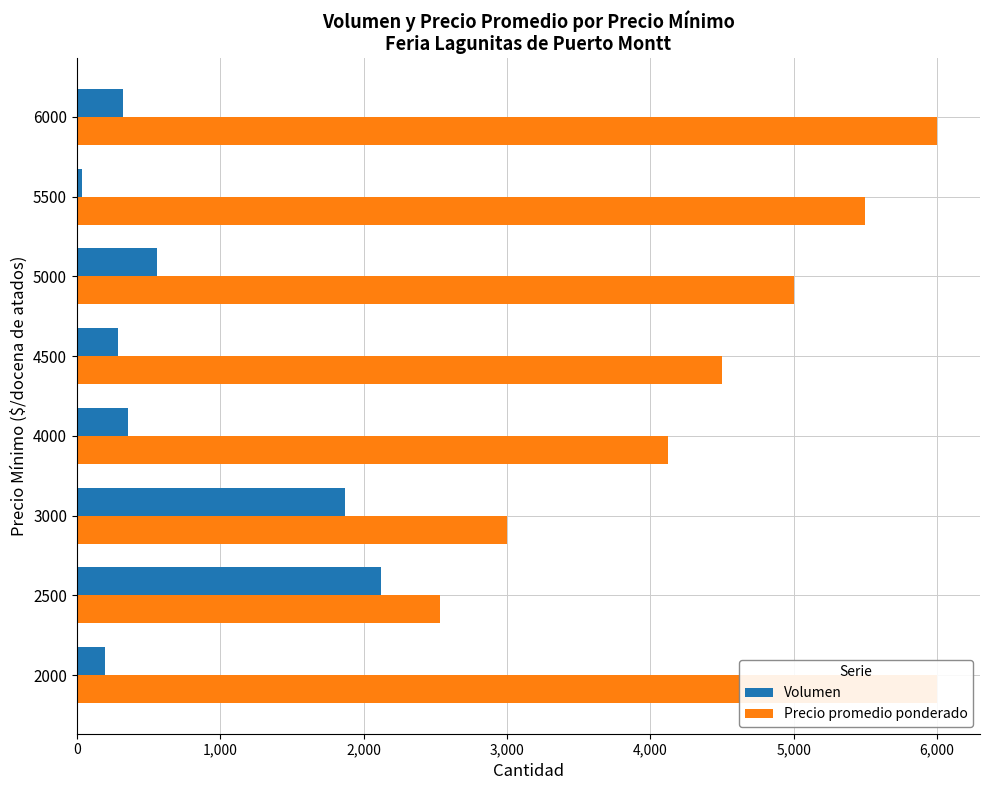

What position from the left is 2,000?

3